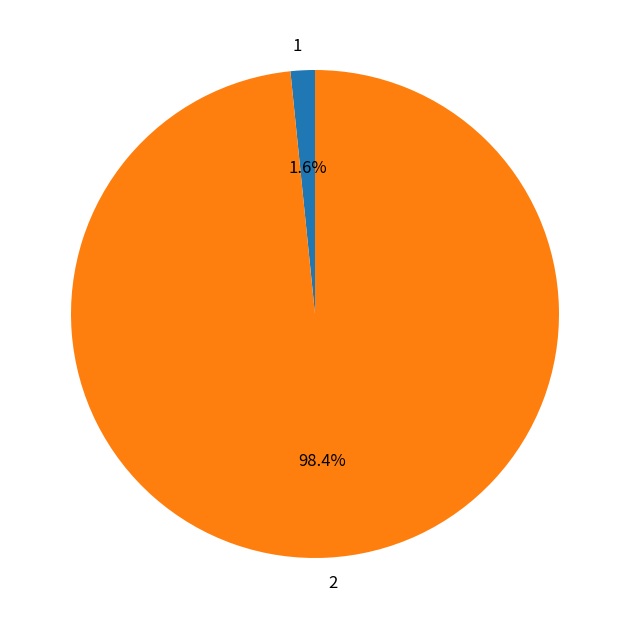

Rank the categories by value from lowest to highest.

1, 2